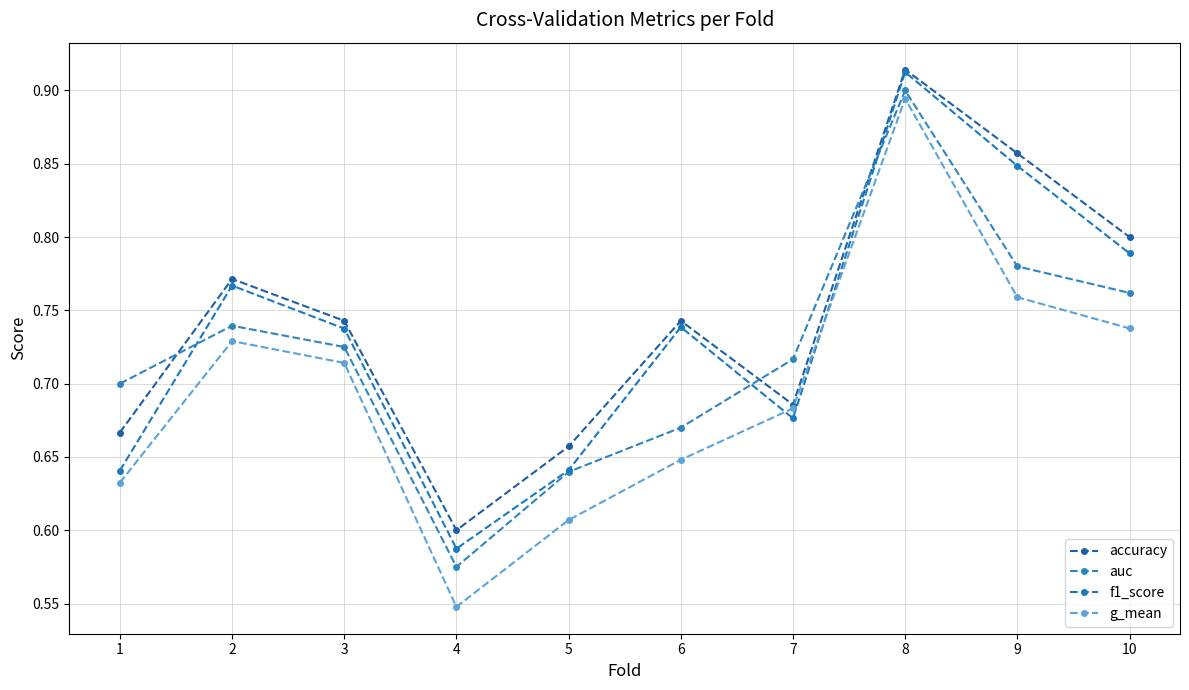

Is it true that accuracy equals 0.6 at 4?

True